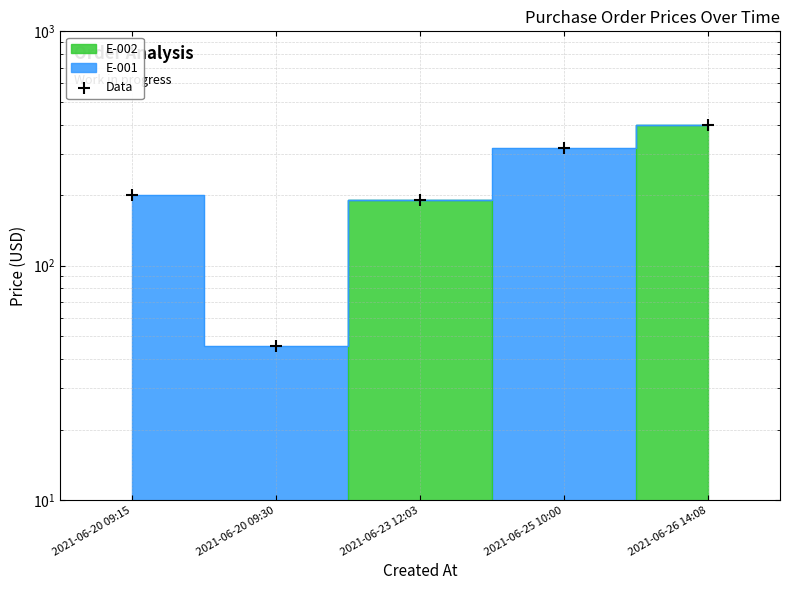

Between 2021-06-20 09:15 and 2021-06-26 14:08, which is larger?

2021-06-26 14:08